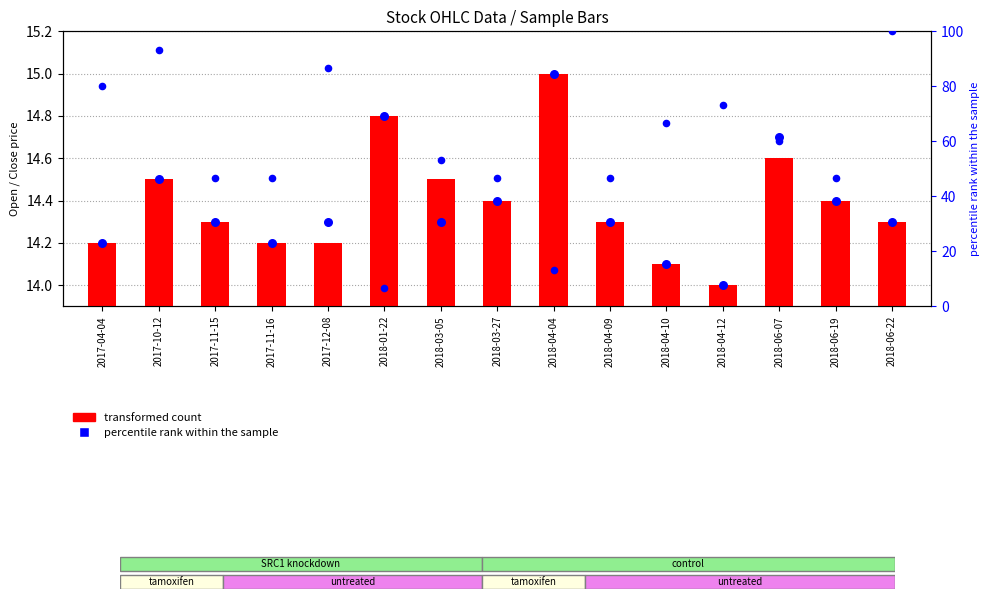

Which series has the widest spread of Y values?

percentile rank within the sample